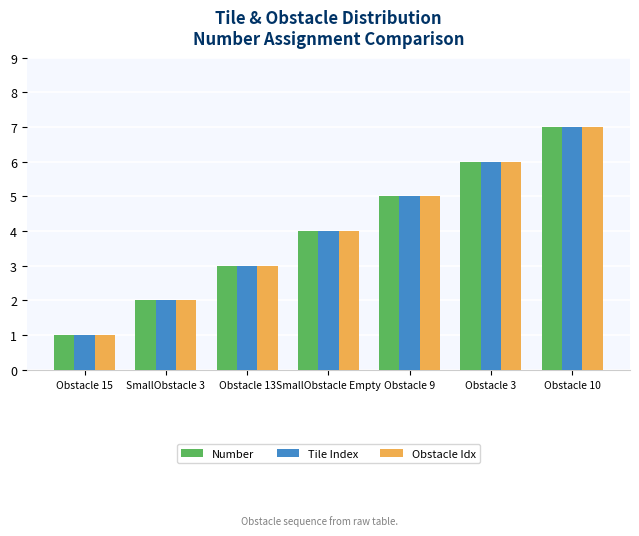

Rank the categories by Obstacle Idx value from highest to lowest.

Obstacle 10, Obstacle 3, Obstacle 9, SmallObstacle Empty, Obstacle 13, SmallObstacle 3, Obstacle 15